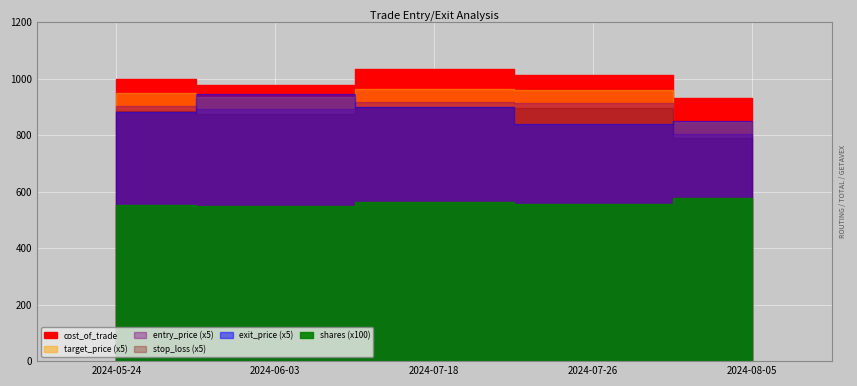

Where does the cost_of_trade series first go above 1000?

2024-07-18